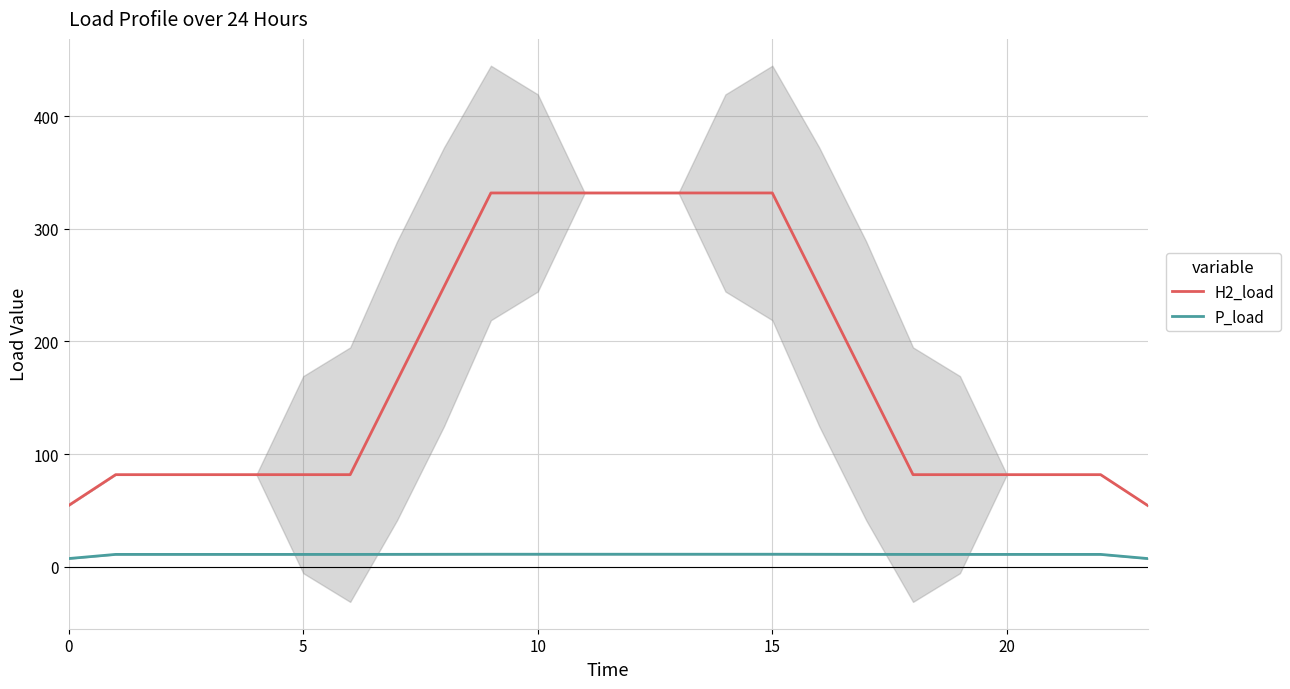

Is it true that P_load equals 6.8 at 21?

False